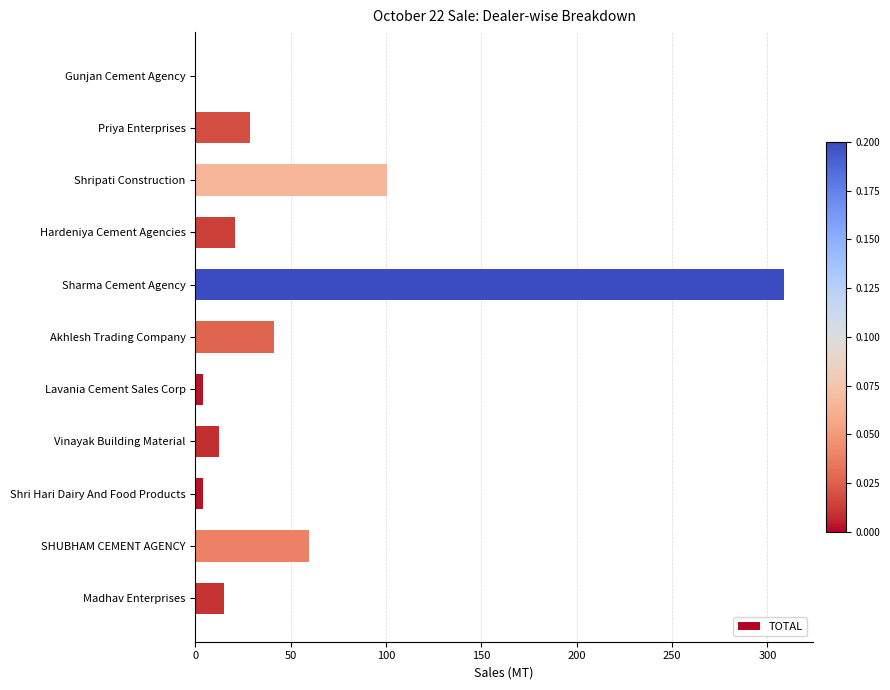

At which label is the value closest to 154?

Shripati Construction